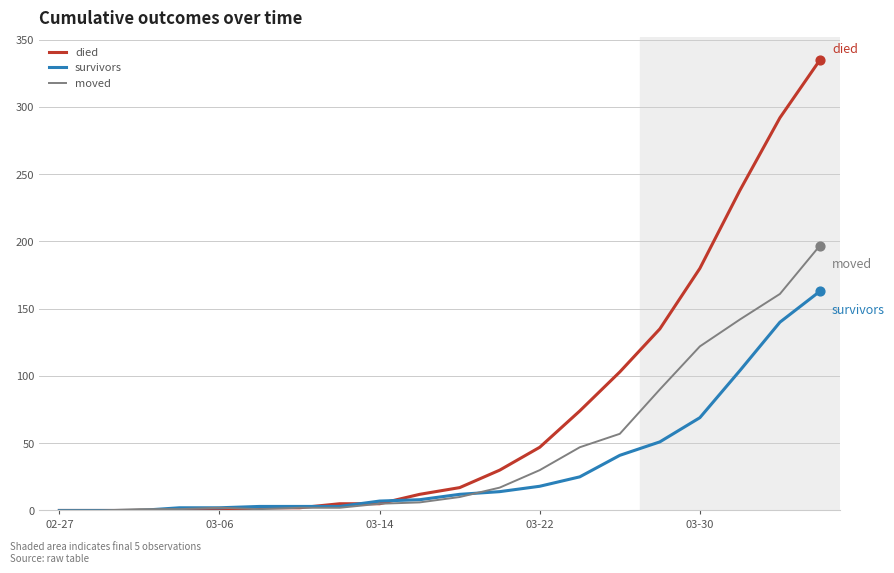

Which series has the widest spread of values?

died